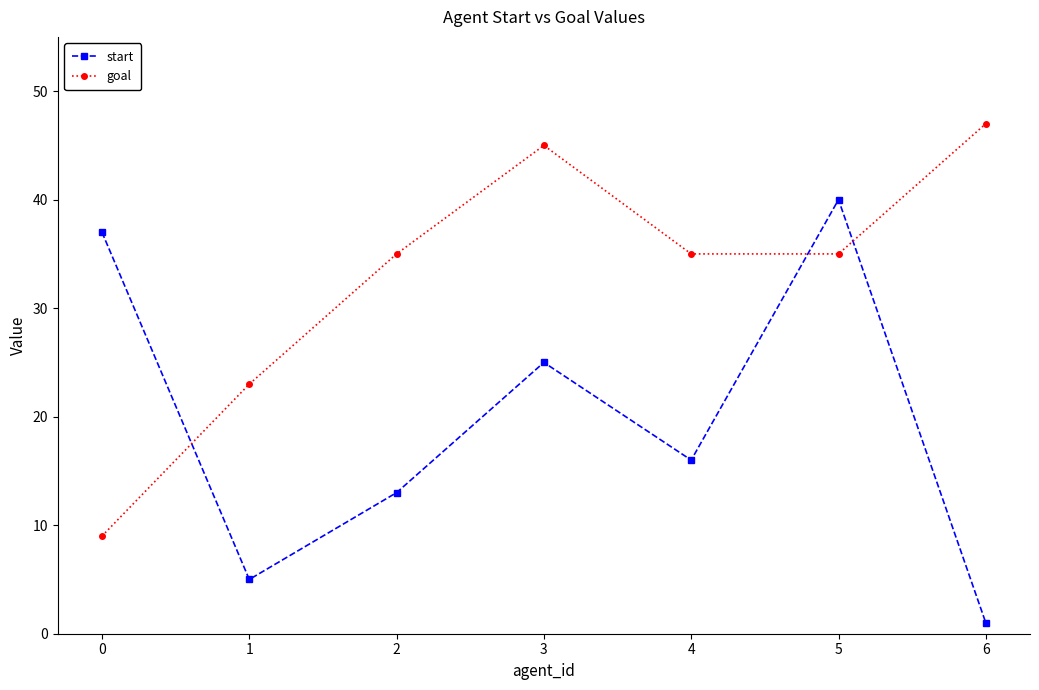

Which series has the widest spread of values?

start